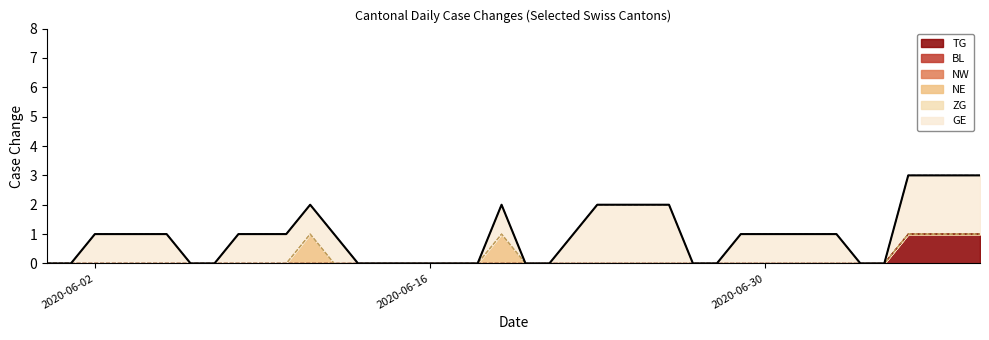

True or false: NE has more than 2 points higher than both neighbors.

False